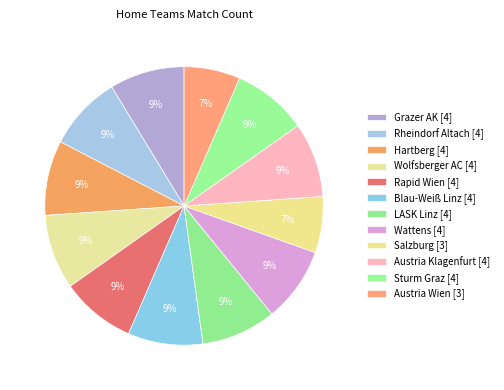

Count the number of slices in the pie.

12